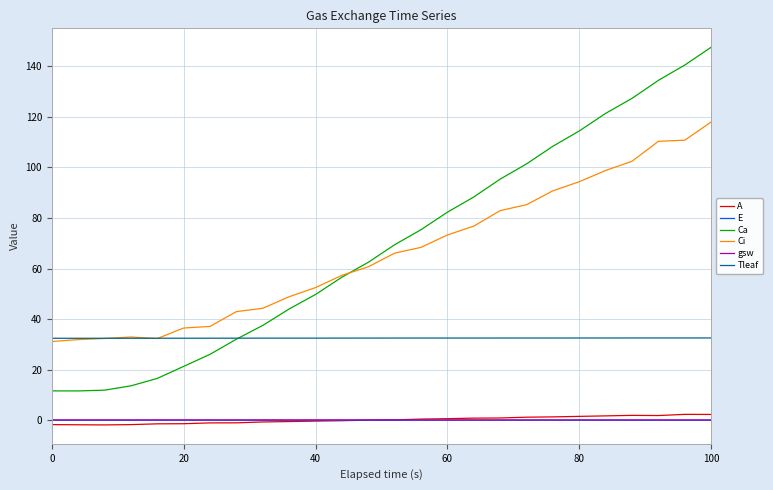

True or false: gsw and Ca cross at least once.

False